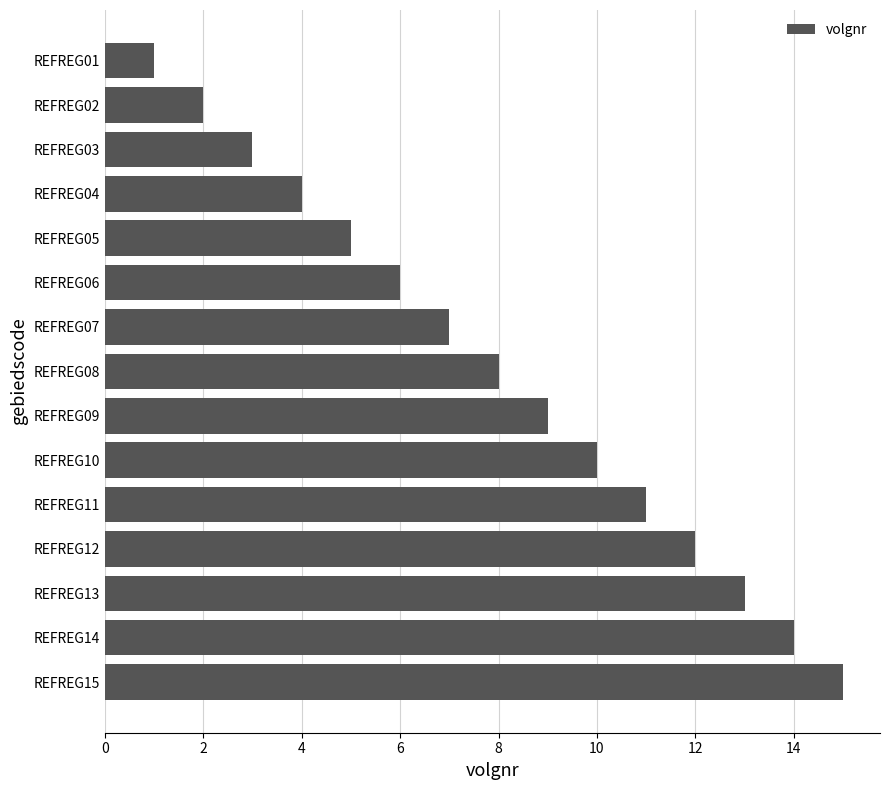

What is the maximum value shown in the chart?

15